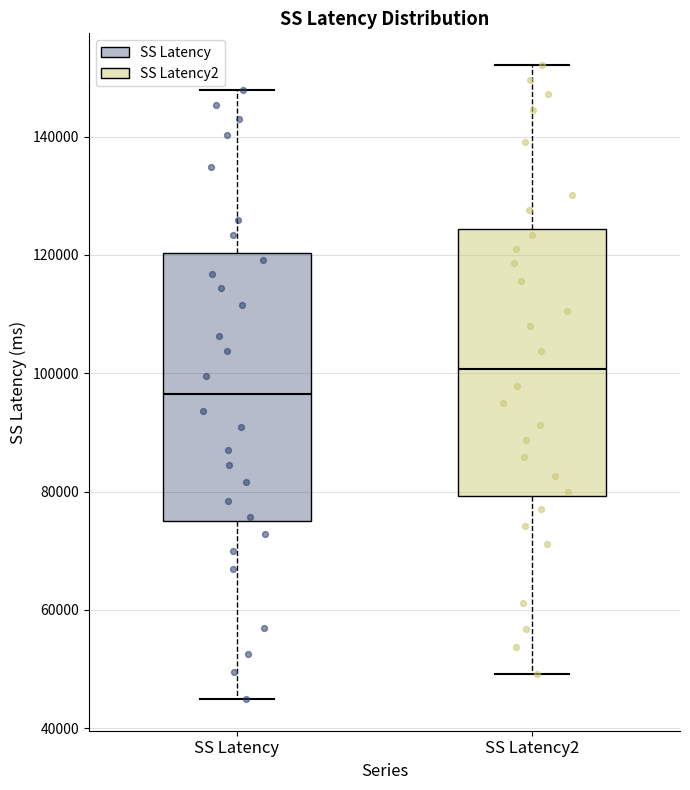

Which box's median line is the highest?

SS Latency2